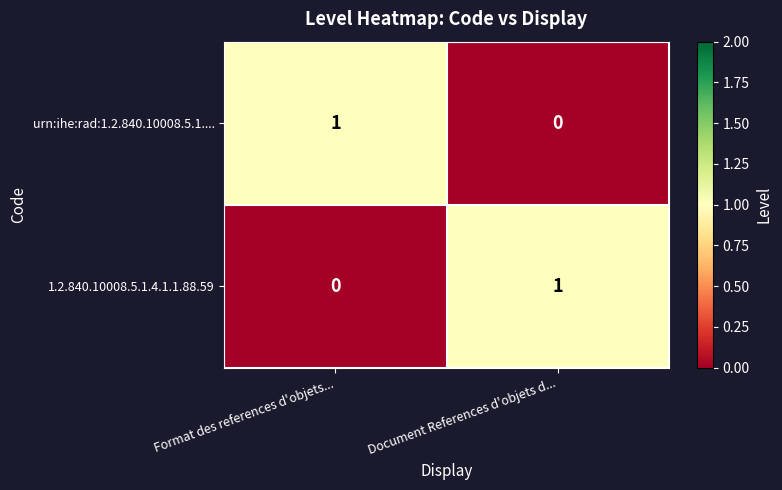

Rank the categories by urn:ihe:rad:1.2.840.10008.5.1.... value from highest to lowest.

Format des references d'objets..., Document References d'objets d...